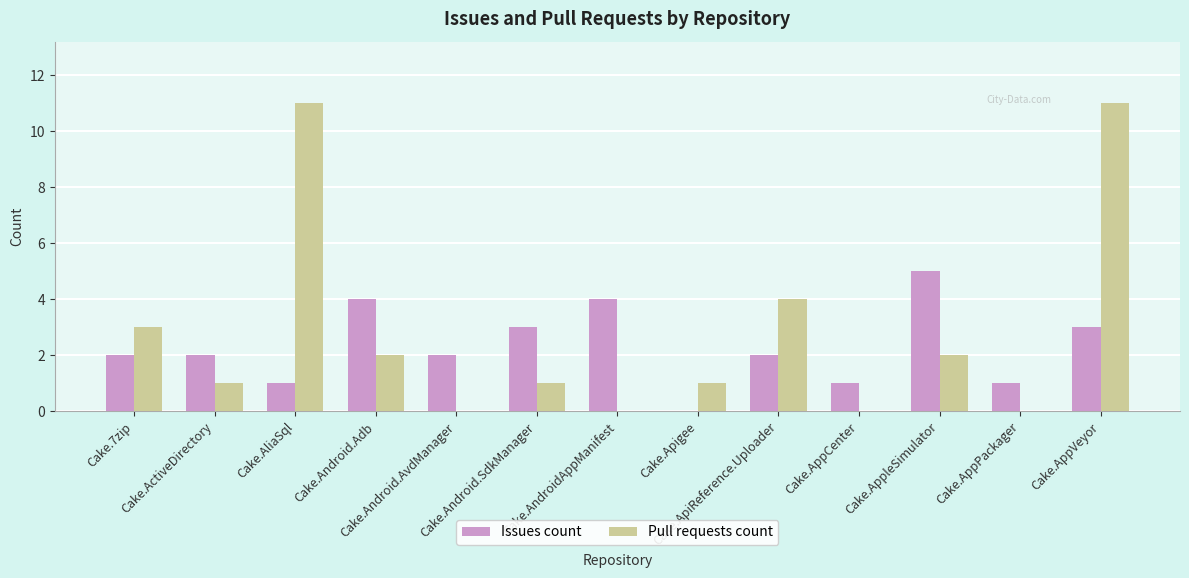

The Issues count series shows 2 at Cake.Android.AvdManager. True or false?

True